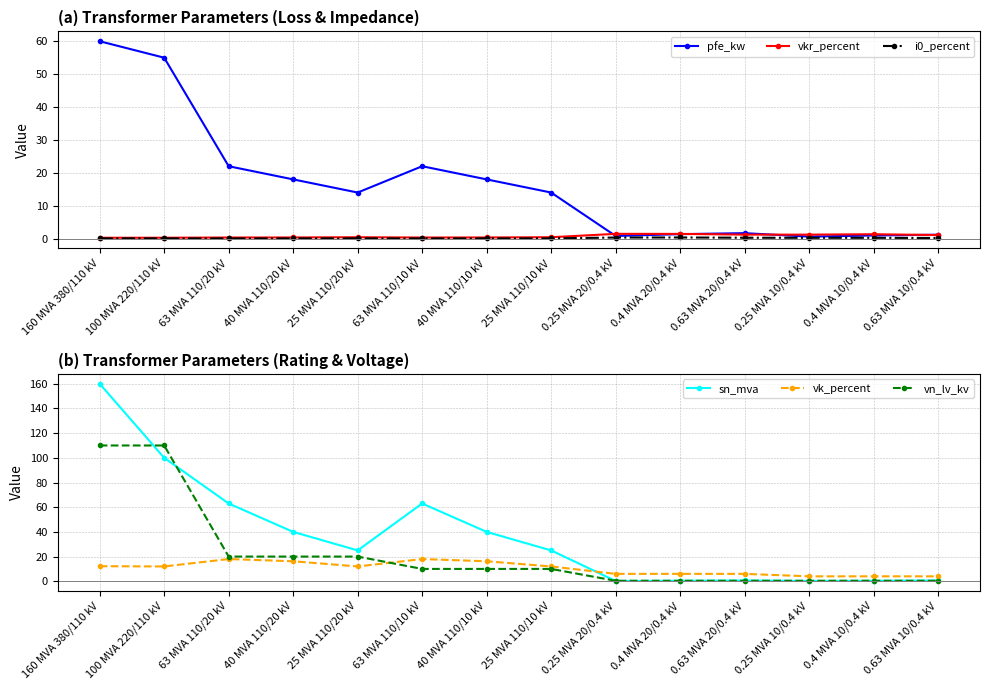

True or false: vkr_percent has a value of 0.9 at 0.4 MVA 10/0.4 kV.

False